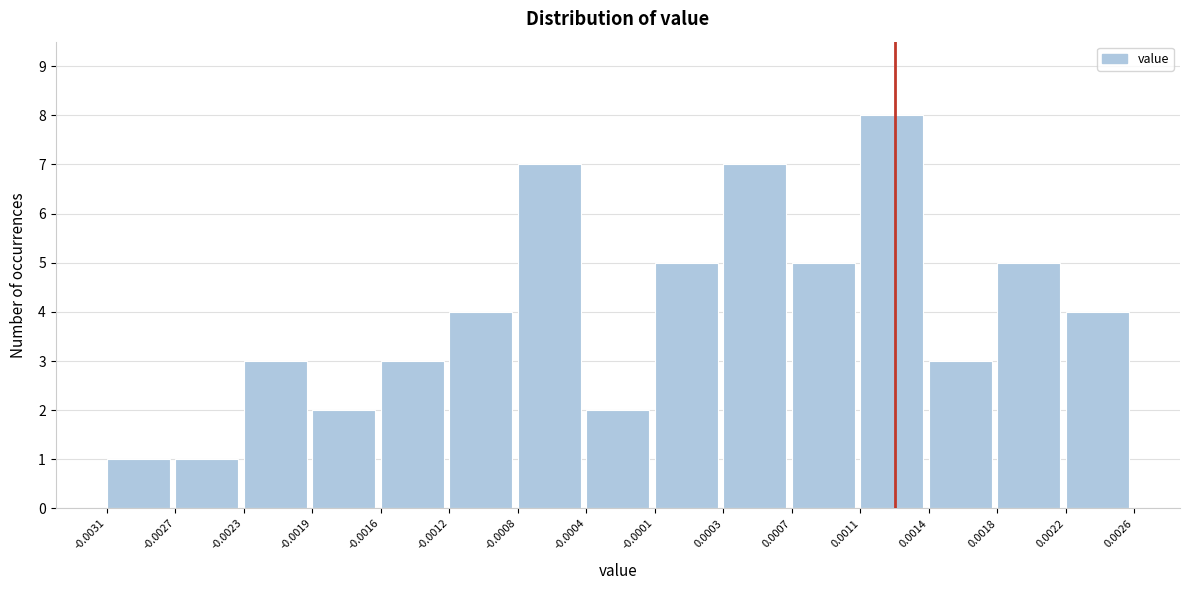

How tall is the bar that spans -0.0031 to -0.0027 on the x-axis? The values are not printed on the chart, so give them approximately, as read against the axis.

1